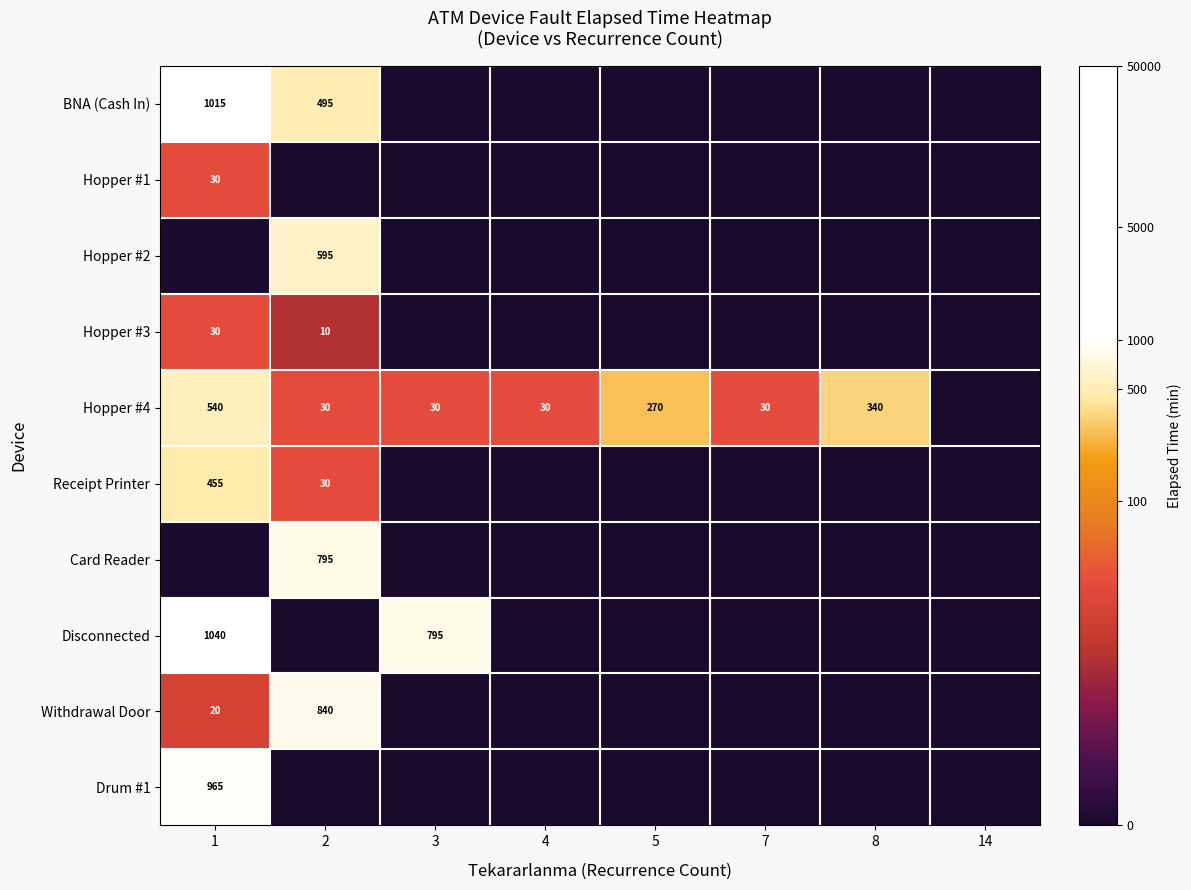

The value of Receipt Printer at 1 is 807. True or false?

False